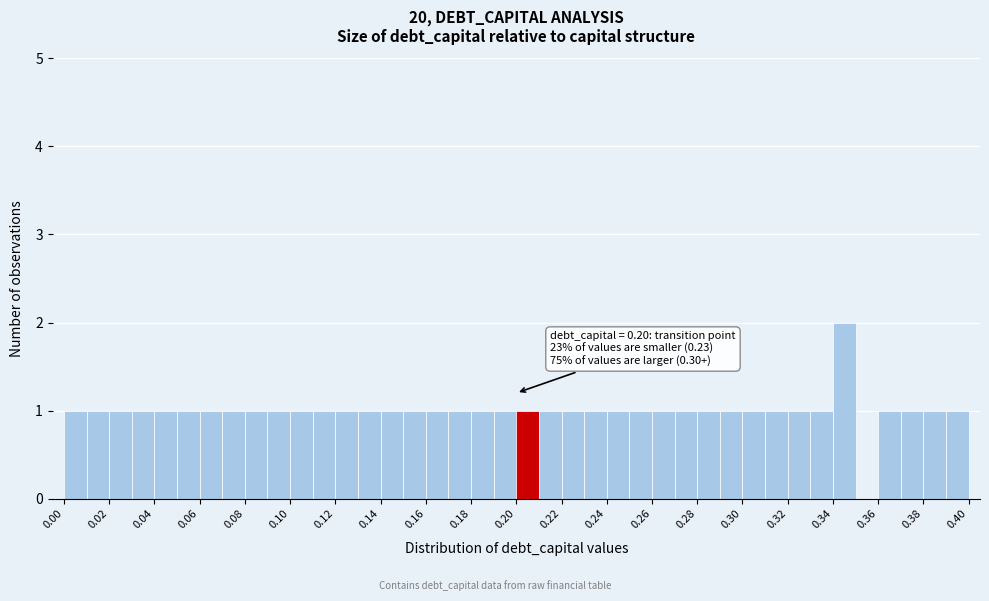

Over which range of the x-axis is the bar tallest?

0.34 to 0.35